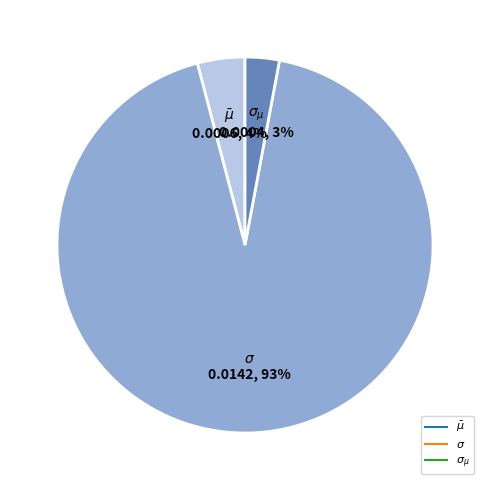

To the nearest percent, what portion does $\sigma_{\mu}$ represent?

3%